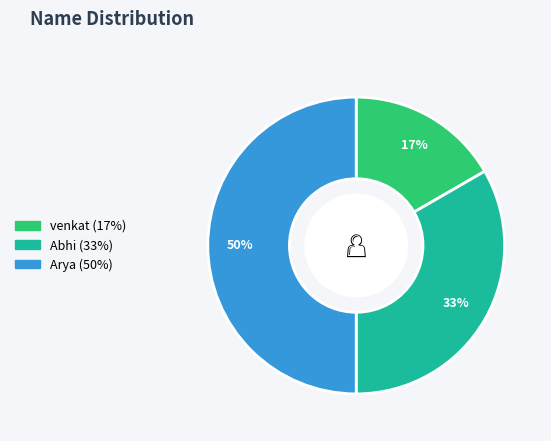

What is the largest slice in the pie chart?

Arya